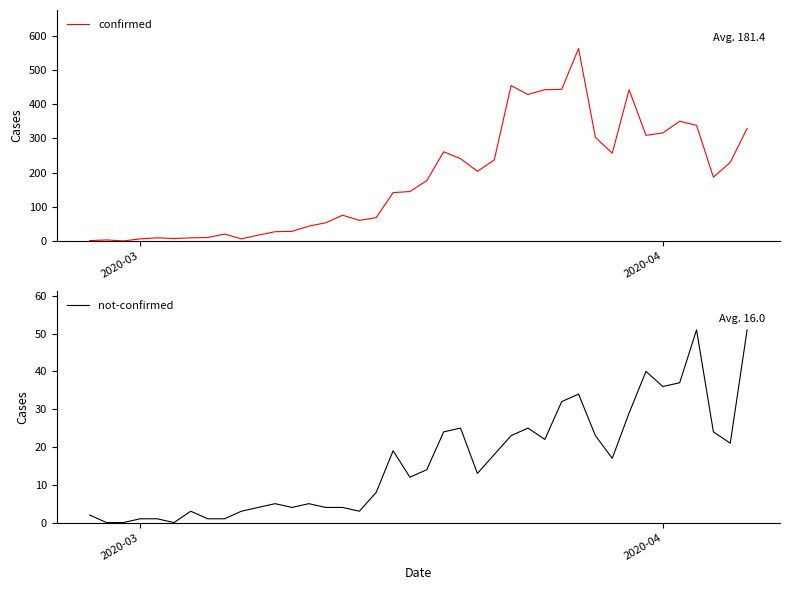

What is the greatest value displayed?

562